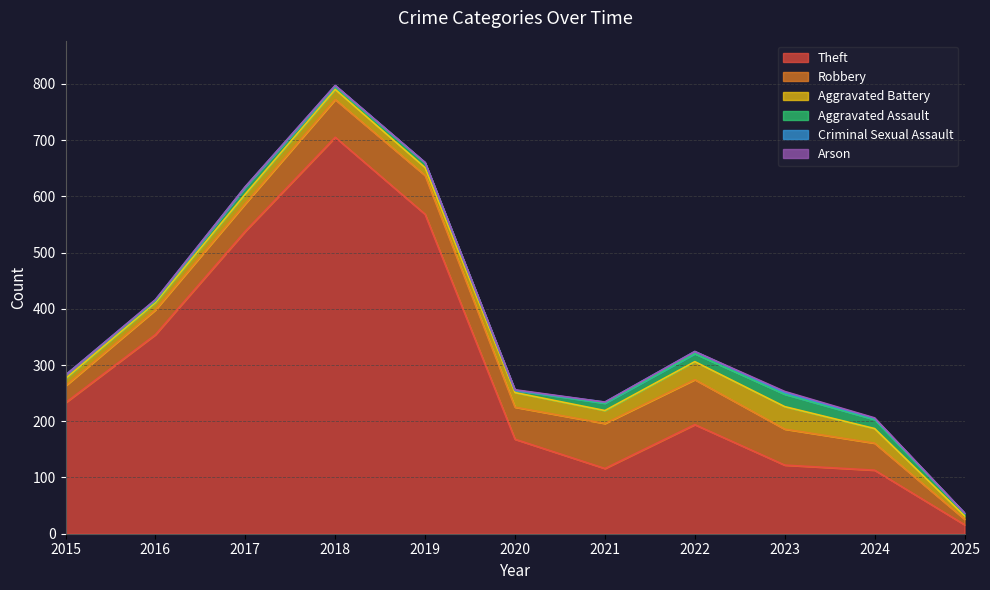

How many lines are shown in the chart?

6